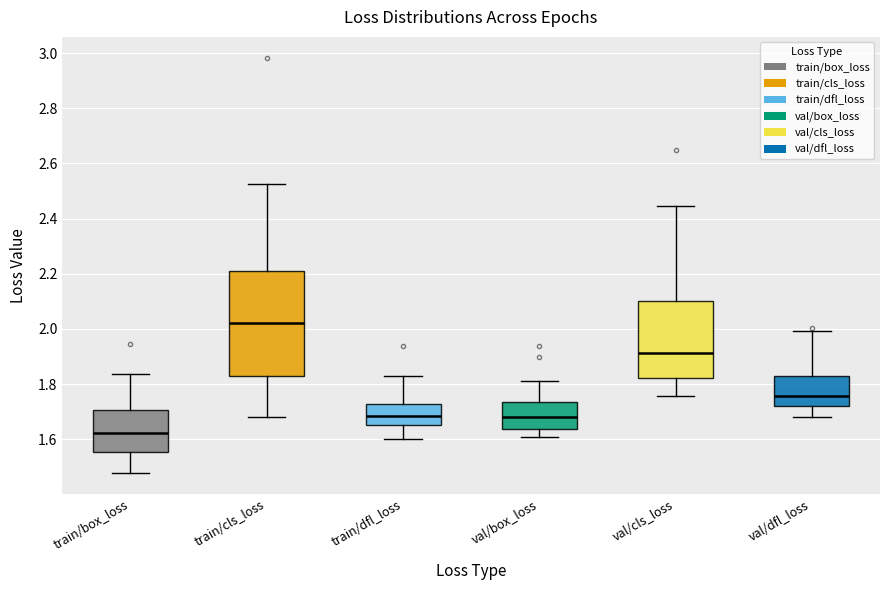

Reading left to right, transcribe this box plot: for each box, give where its median line is, the range the box spans, and where its two whiskers end, as read against the y-axis. The values are not printed on the chart, so give them approximately, as read against the axis.

train/box_loss: median 1.62, box 1.56 to 1.70, whiskers 1.48 to 1.84
train/cls_loss: median 2.02, box 1.84 to 2.20, whiskers 1.68 to 2.52
train/dfl_loss: median 1.68, box 1.66 to 1.72, whiskers 1.60 to 1.82
val/box_loss: median 1.68, box 1.64 to 1.74, whiskers 1.60 to 1.82
val/cls_loss: median 1.92, box 1.82 to 2.10, whiskers 1.76 to 2.44
val/dfl_loss: median 1.76, box 1.72 to 1.82, whiskers 1.68 to 2.00